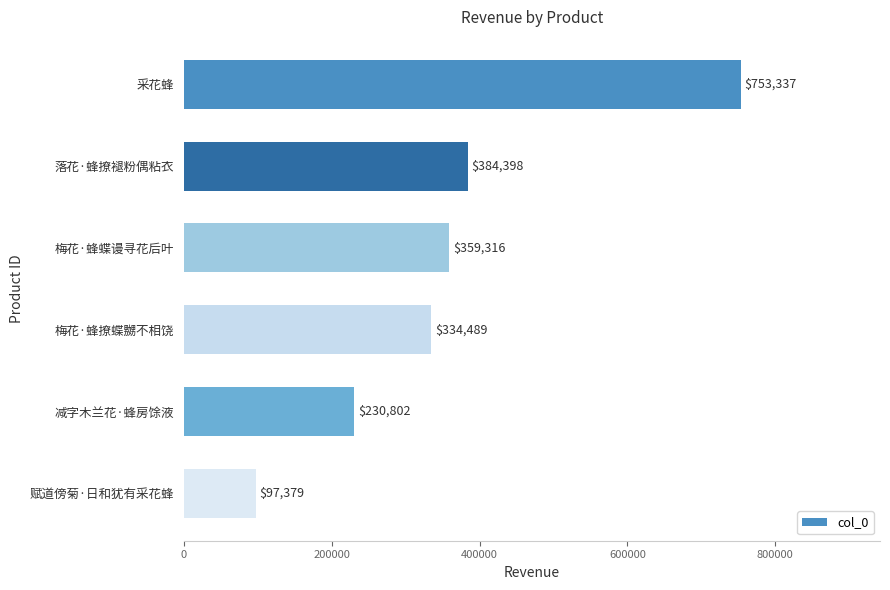

List the labels in order of value, largest first.

采花蜂, 落花·蜂撩褪粉偶粘衣, 梅花·蜂蝶谩寻花后叶, 梅花·蜂撩蝶嬲不相饶, 减字木兰花·蜂房馀液, 赋道傍菊·日和犹有采花蜂